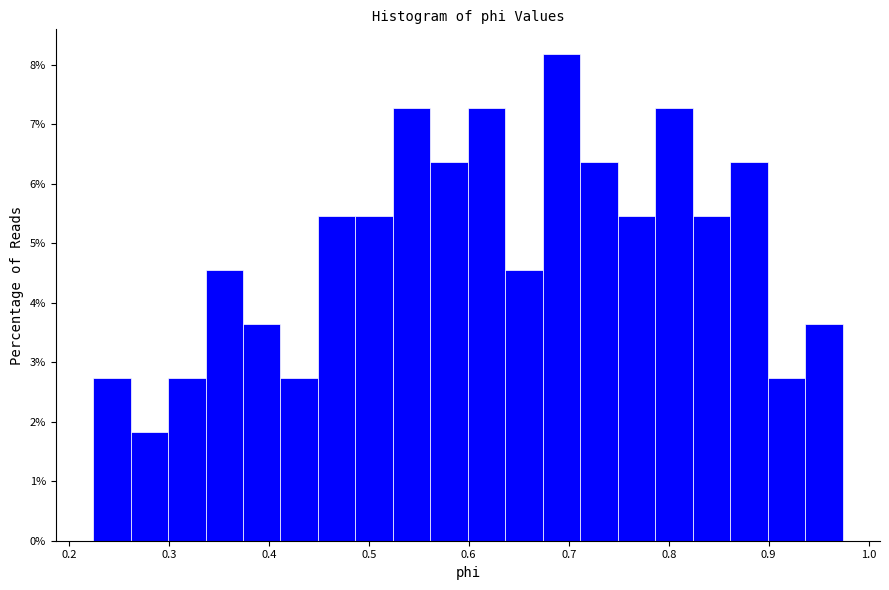

Read against the x-axis, roughly where is the centre of the tallest bar?

0.69